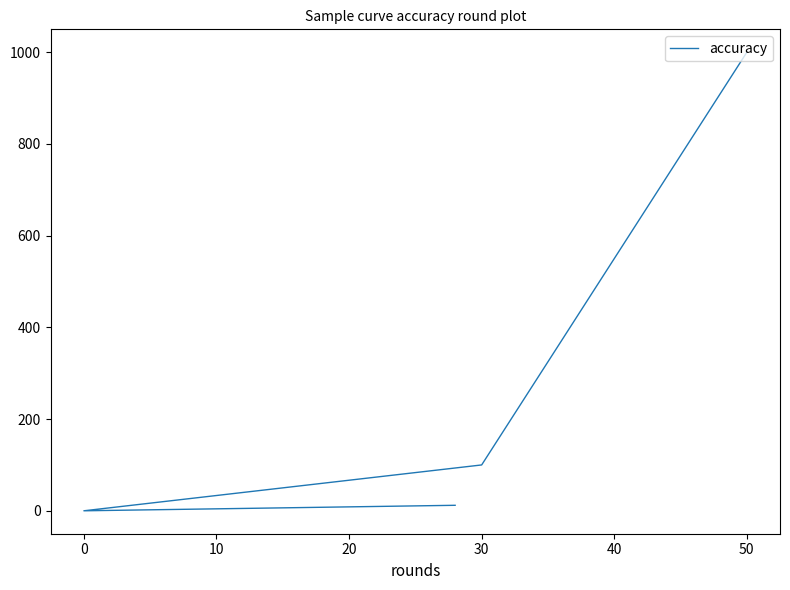

True or false: there are more than 1 points higher than both neighbors.

False